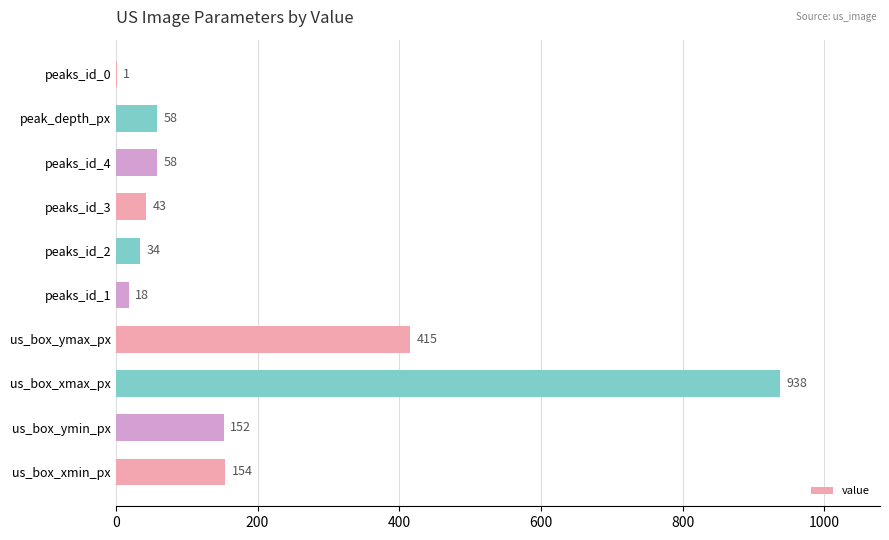

How many distinct data groups are displayed?

1